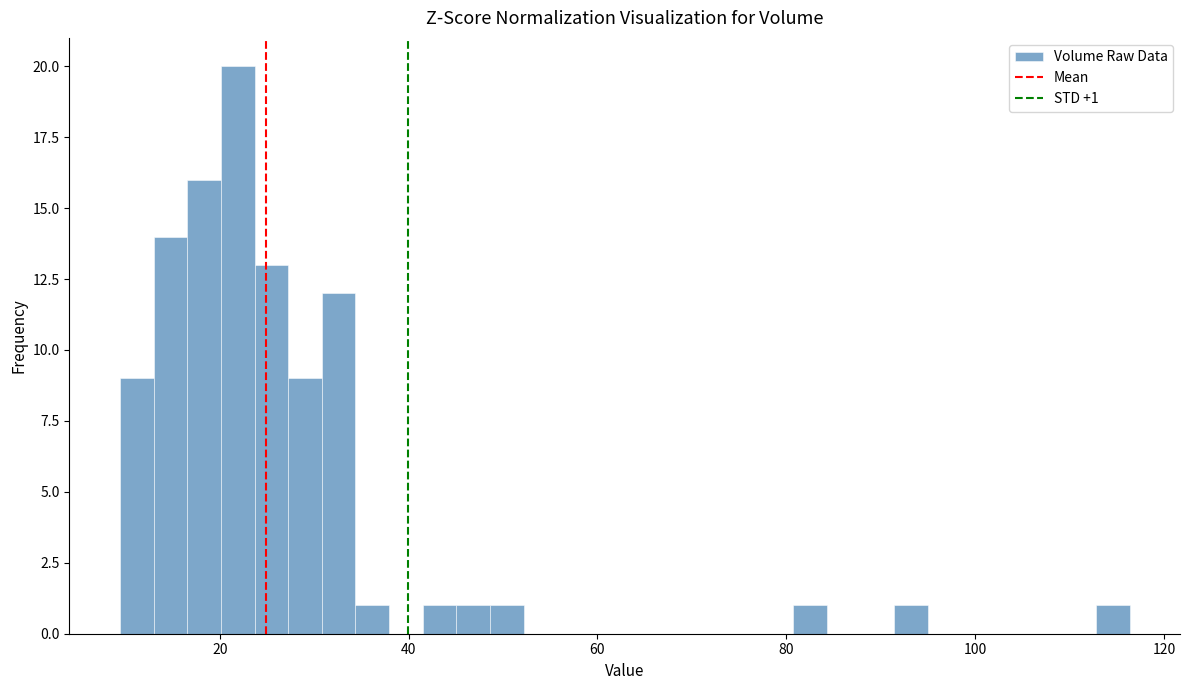

Around what value on the x-axis is the tallest bar? Give the approximate position of its centre, as read against the axis.

22